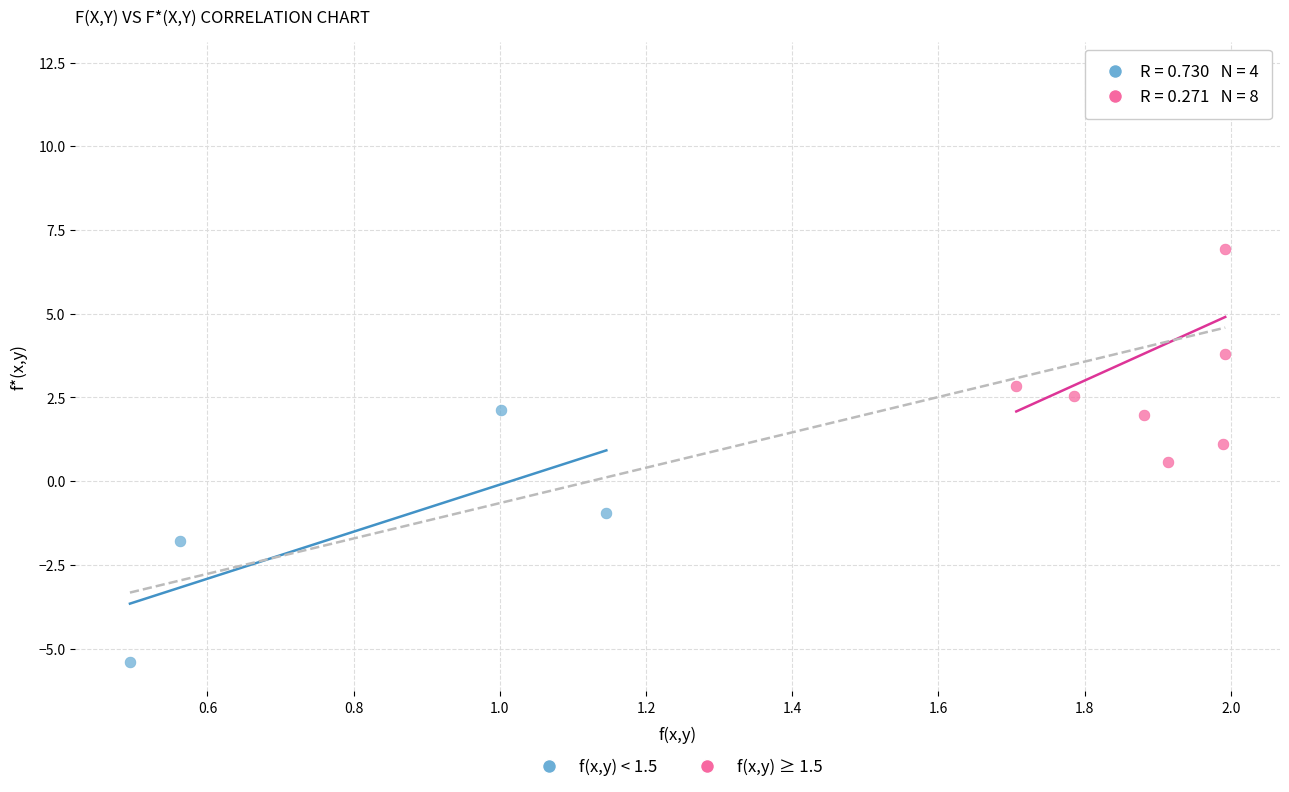

Which series contains the lowest Y value?

f(x,y) < 1.5